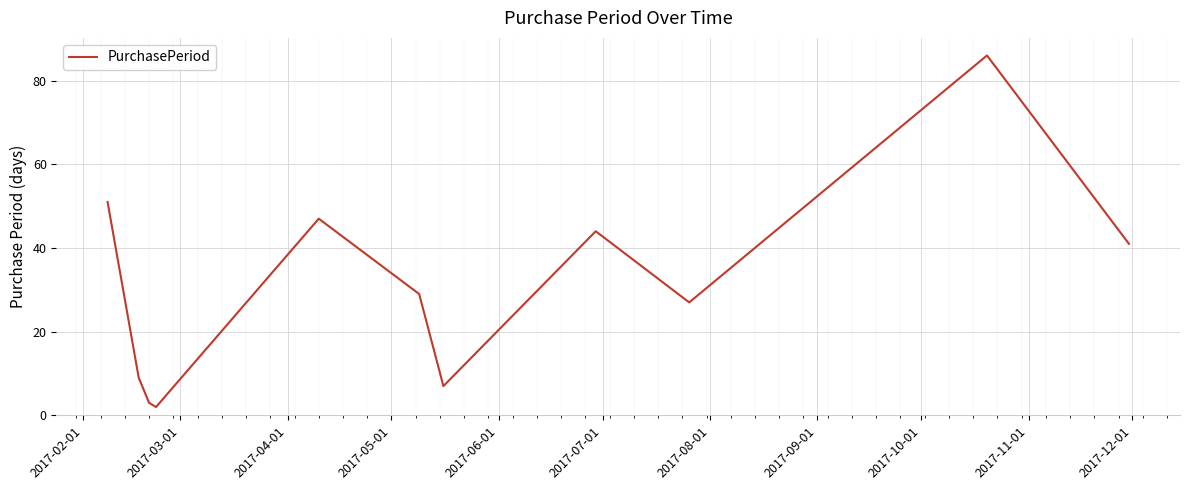

What is the maximum value shown in the chart?

86